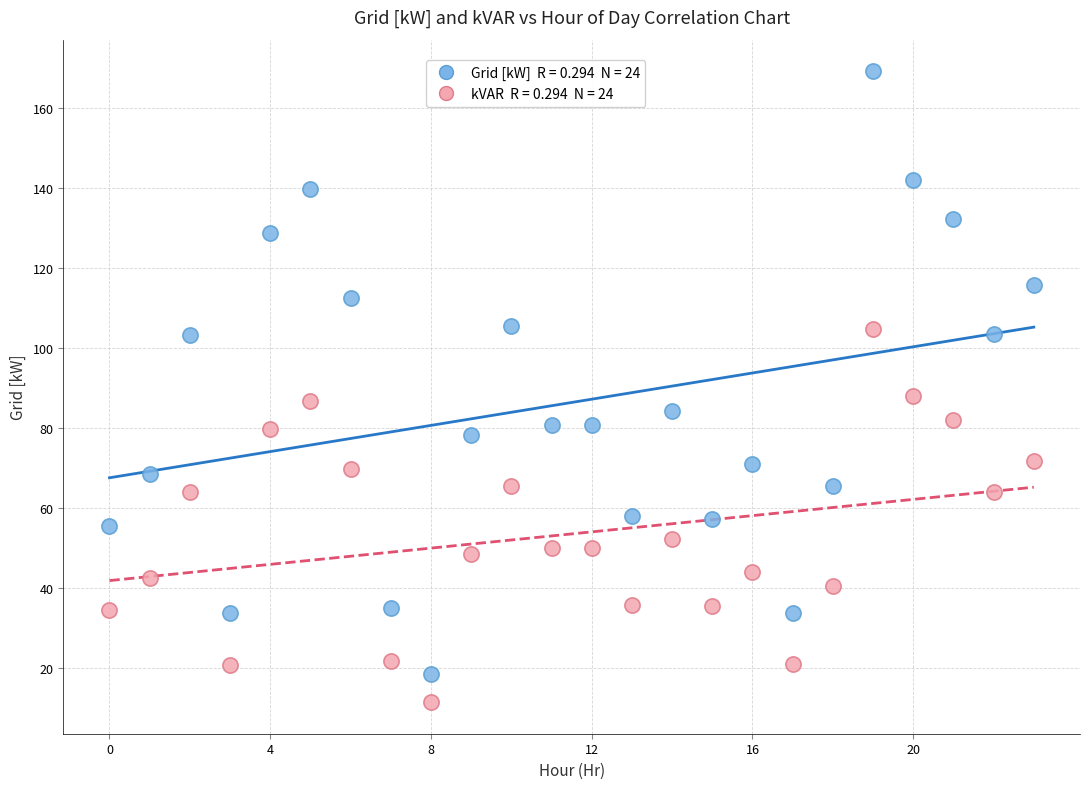

Across all data points, what is the range of Y values (max minus min)?

157.7